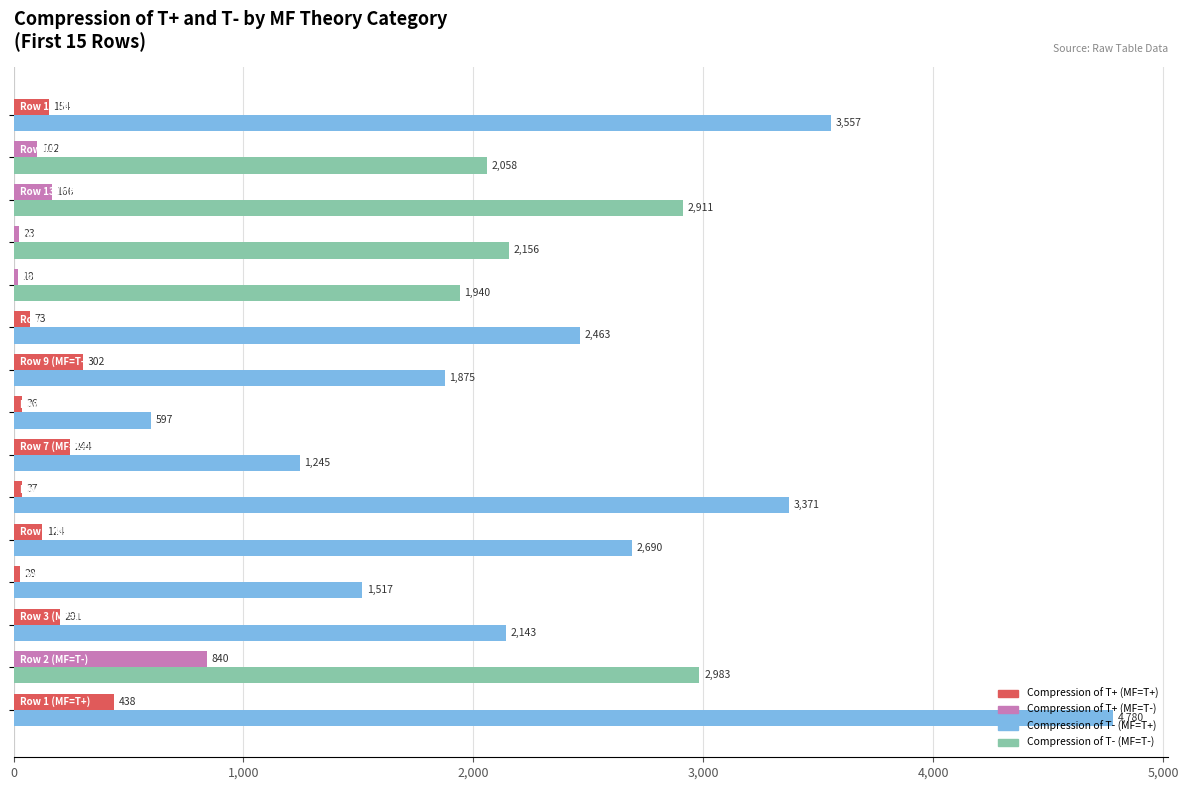

What is the greatest value displayed?

4780.3